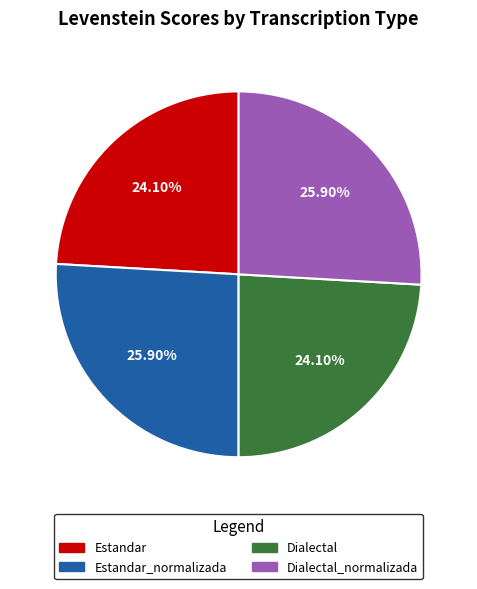

Is there a majority slice in this chart?

No